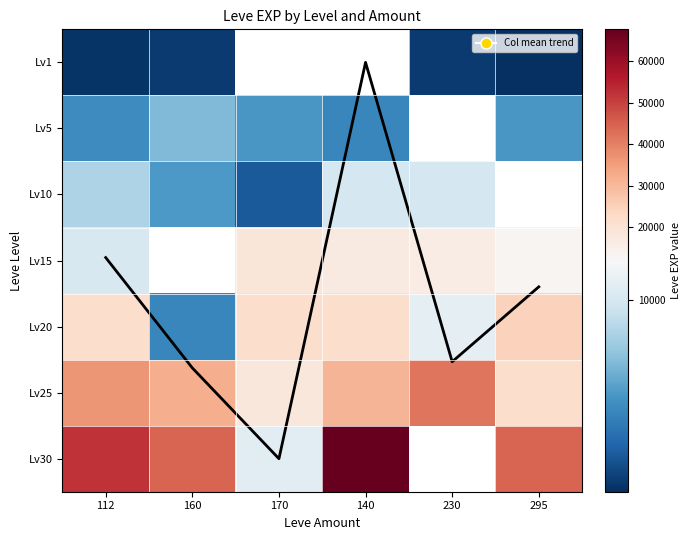

The Lv20 series shows 32478.6 at 140. True or false?

False